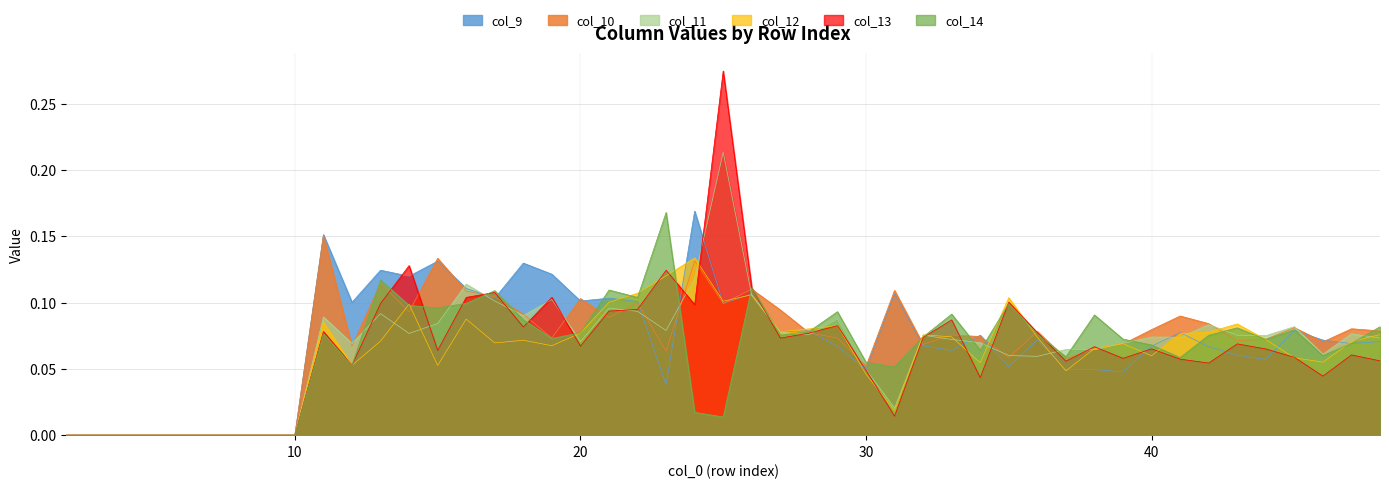

What is the sum of all col_9 values?

3.3